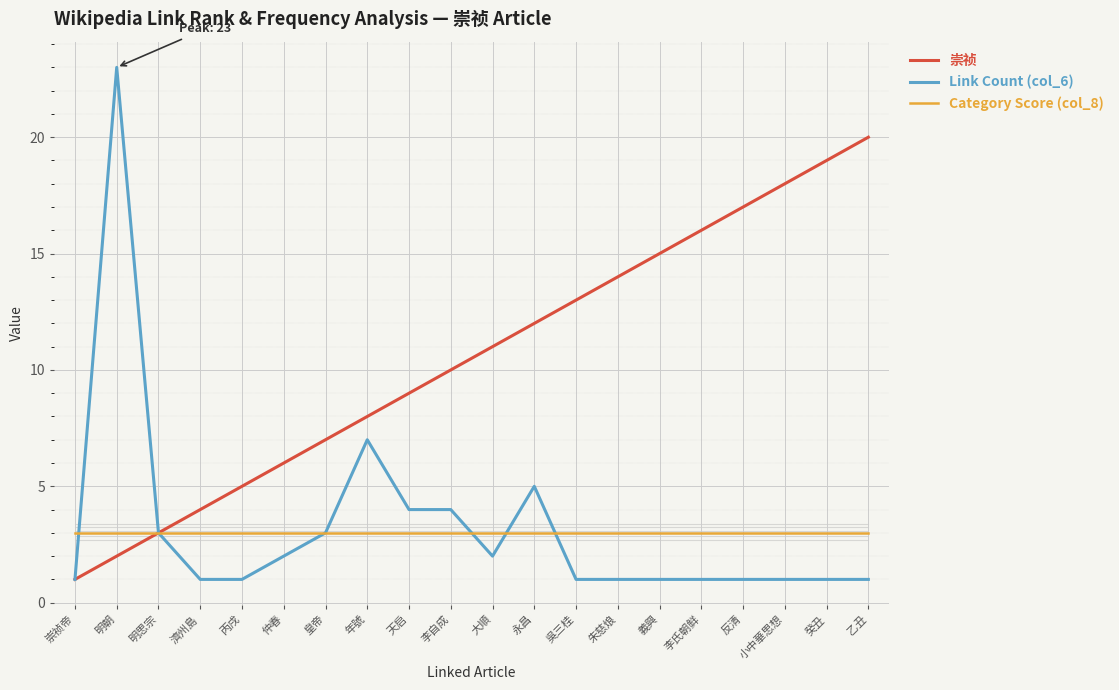

Which category has the highest value across all series?

明朝